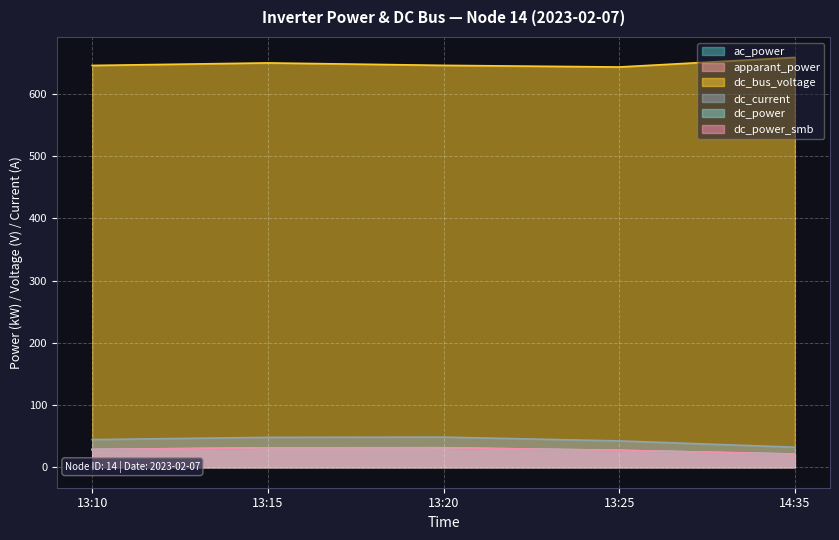

Which series changed the most between 13:15 and 13:20?

dc_bus_voltage